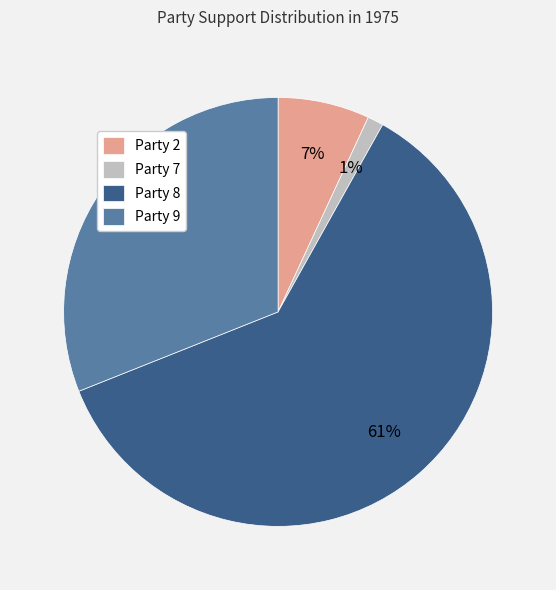

To the nearest percent, what is the difference between the Party 7 and Party 8 slice percentages?

60%